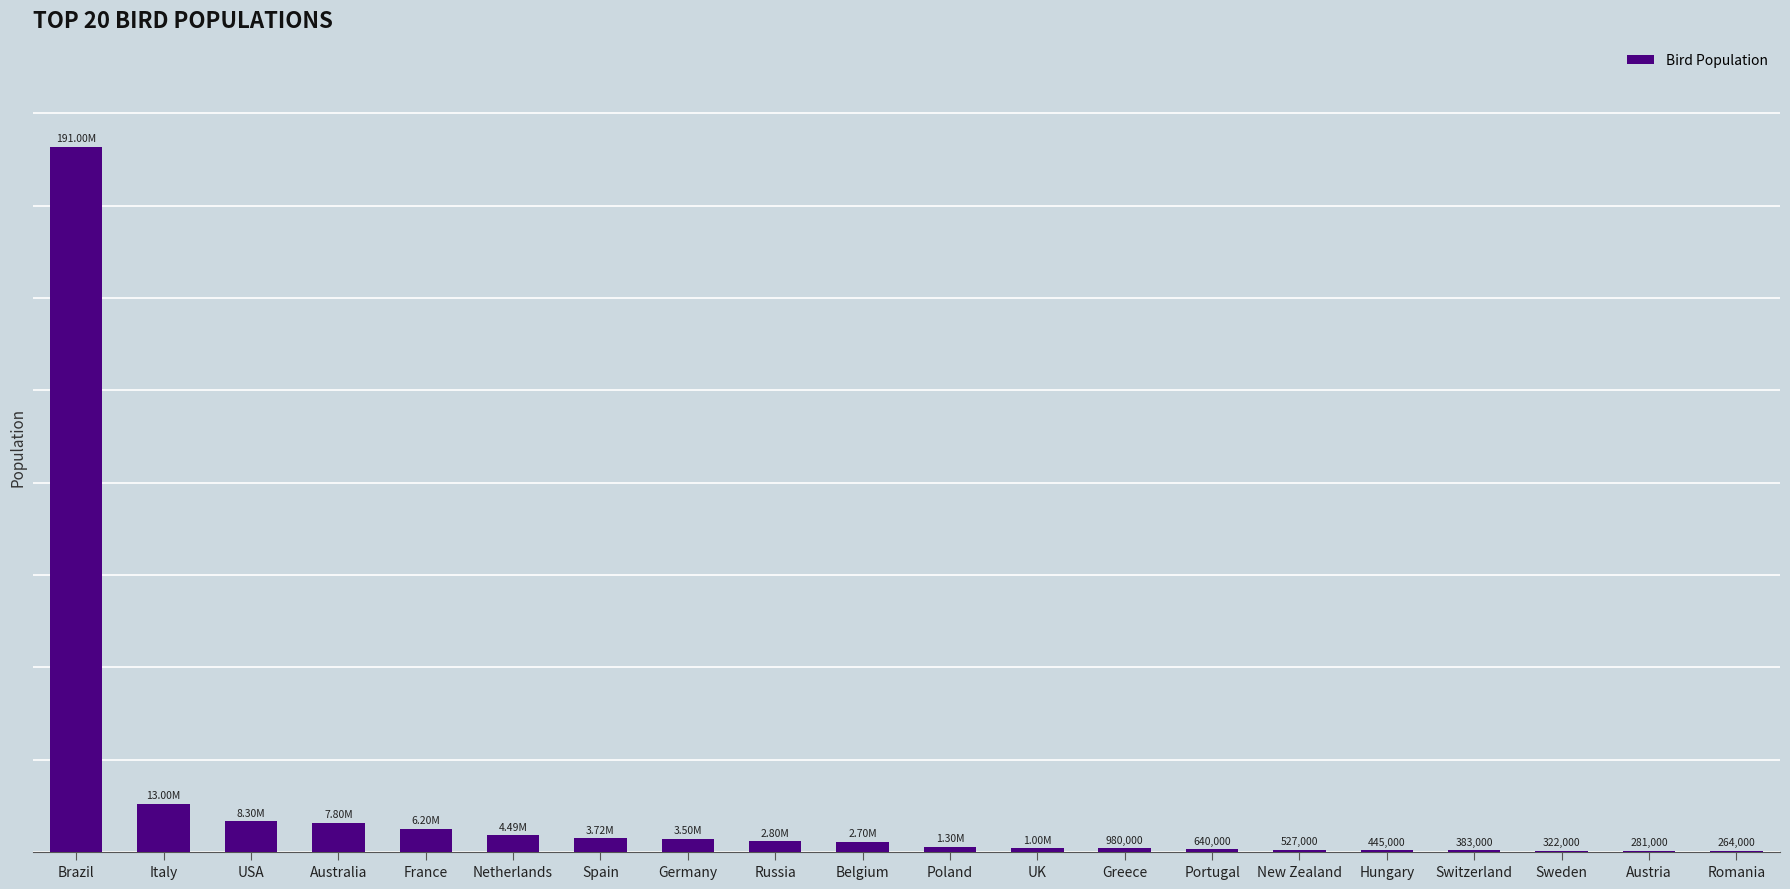

Reading left to right, extract all data points from this chart.

191001000	13000000	8300000	7800000	6200000	4490000	3718000	3500000	2800000	2700000	1300000	1000000	980000	640000	527000	445000	383000	322000	281000	264000